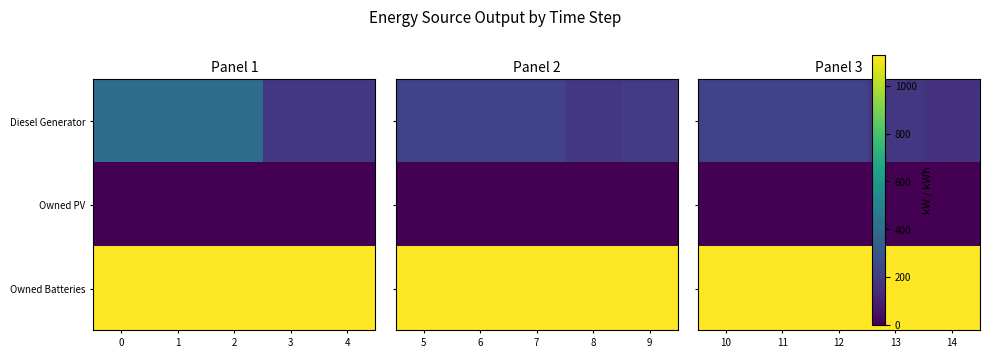

Which series has the largest total across all categories?

Owned Batteries